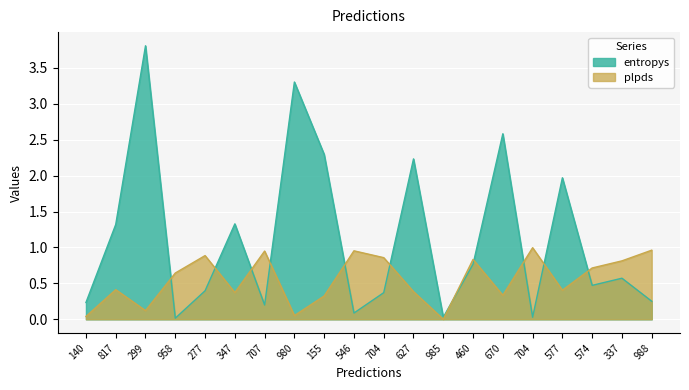

Rank the series by their average value, from lowest to highest.

plpds, entropys